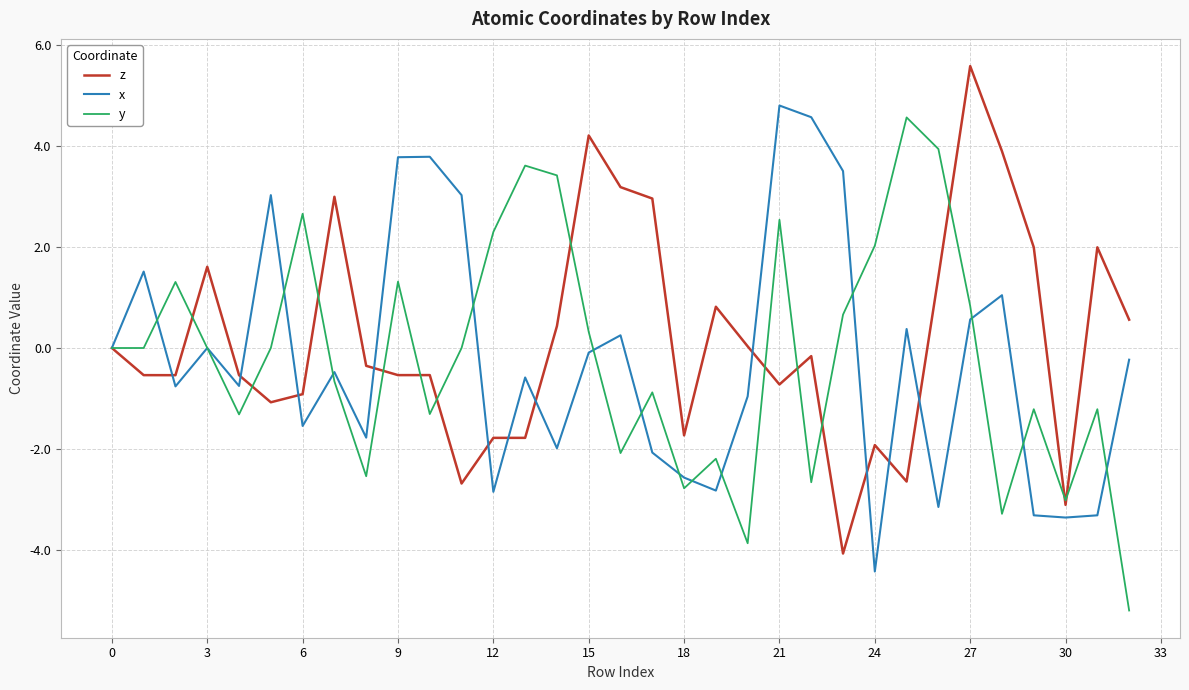

What is the minimum value for y?

-5.2